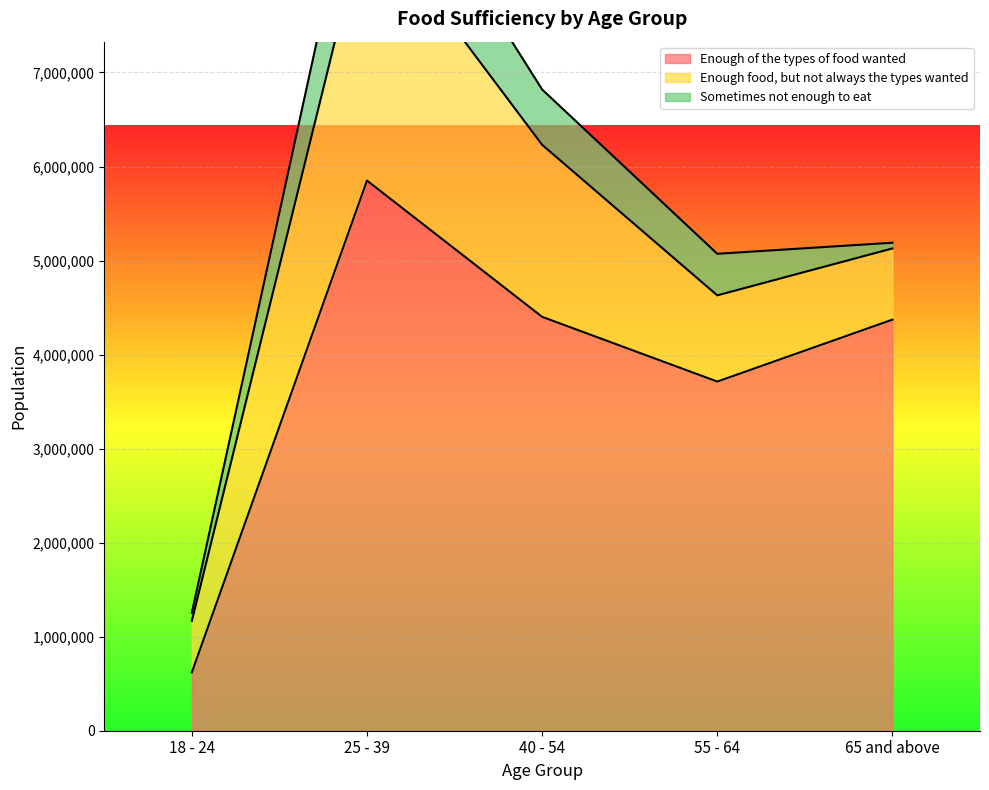

True or false: Enough of the types of food wanted and Sometimes not enough to eat cross at least once.

False